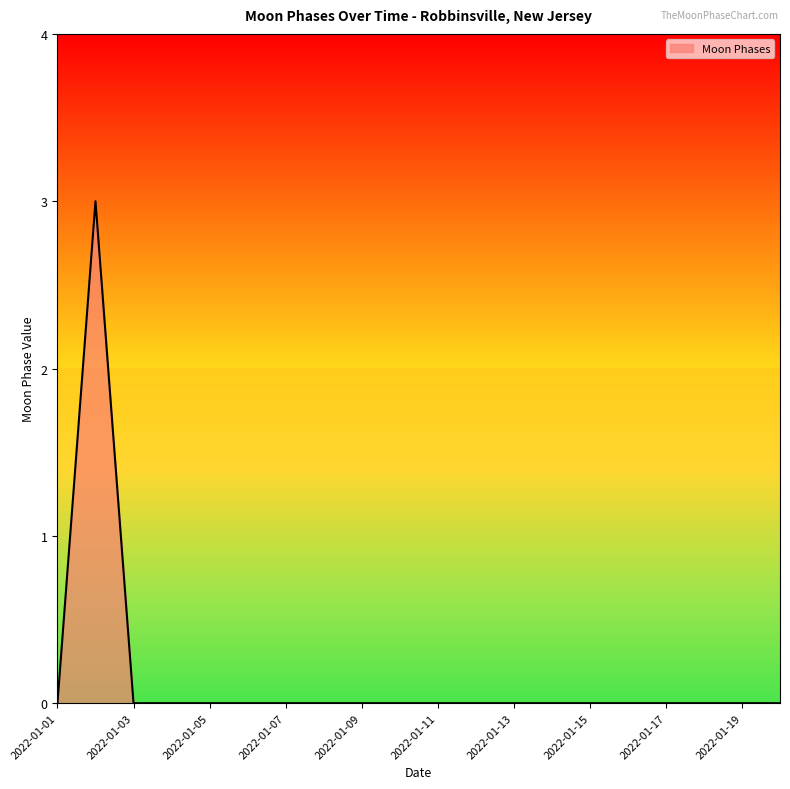

What is the greatest value displayed?

3